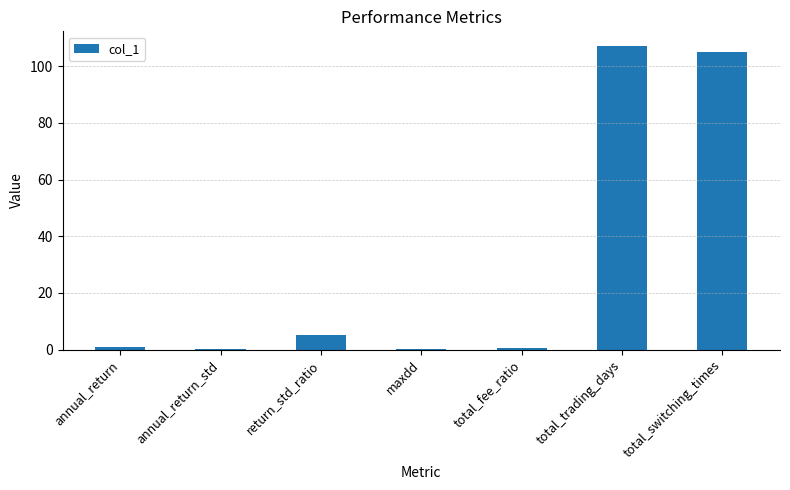

The chart shows a value of 107.0 at total_trading_days. True or false?

True